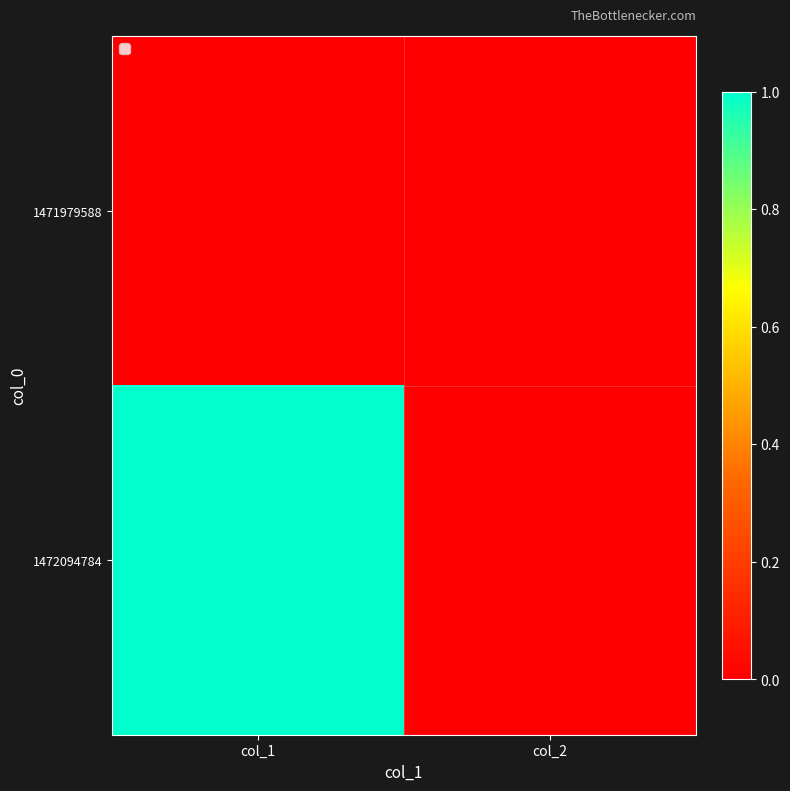

Count the number of categories in the chart.

2